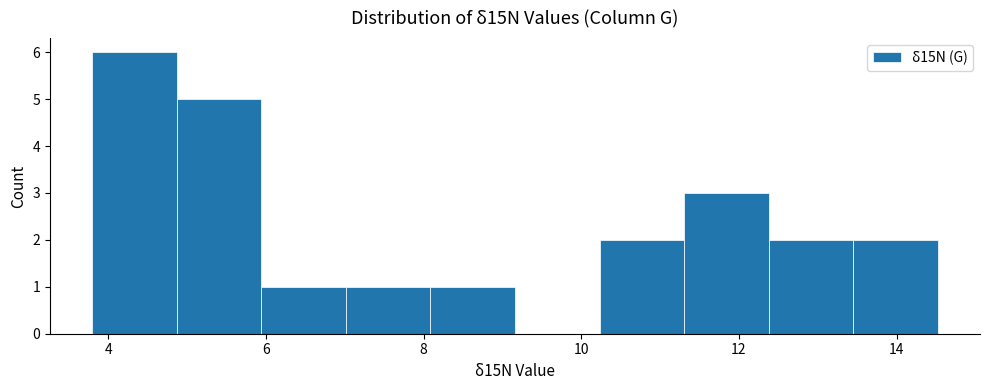

How tall is the bar that spans 10.2 to 11.4 on the x-axis? Neither the bar edges nor the heights are printed on the chart, so give them approximately, as read against the axes.

2